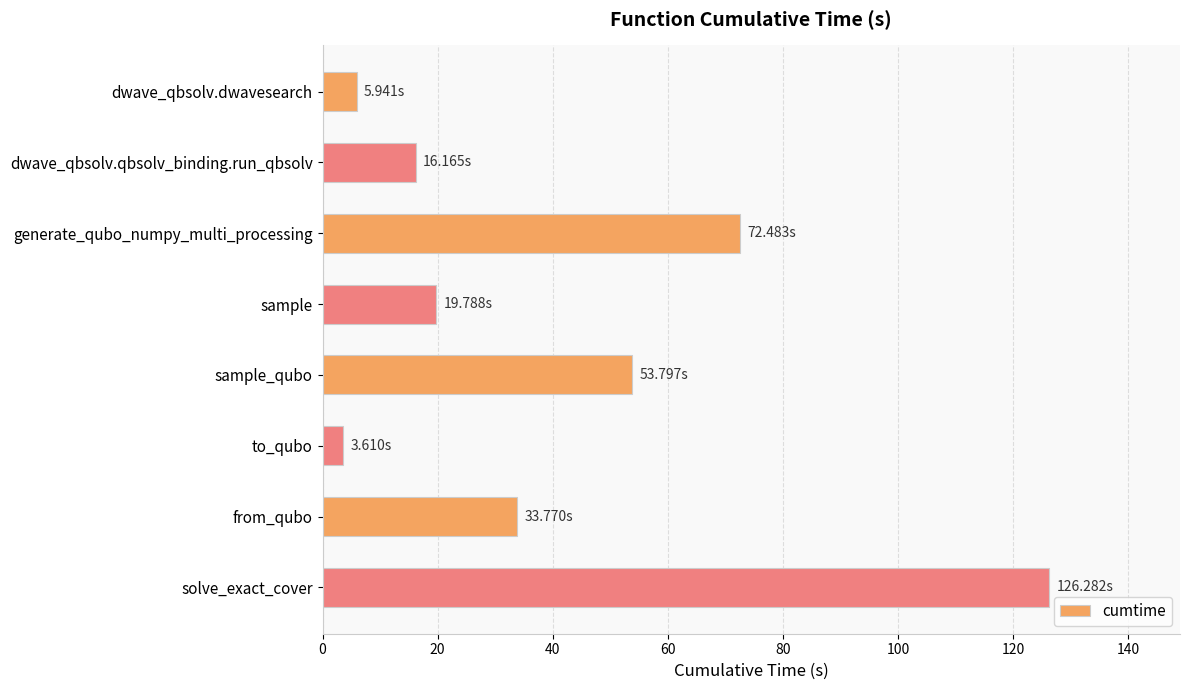

Between solve_exact_cover and from_qubo, which is larger?

solve_exact_cover